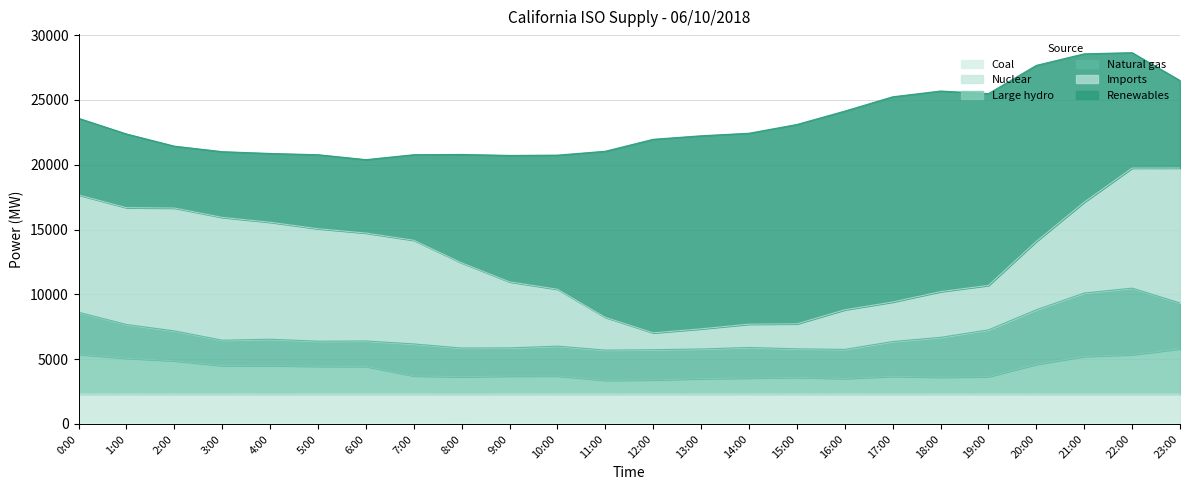

True or false: Nuclear and Large hydro cross at least once.

True